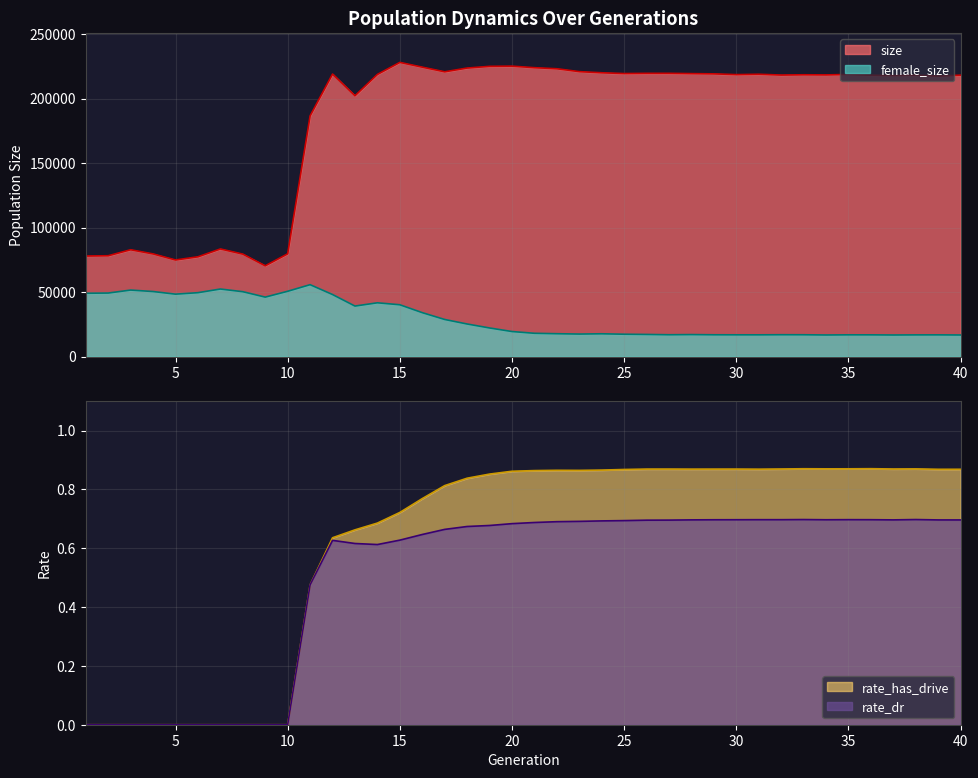

True or false: size has a value of 342650.1 at 35.

False